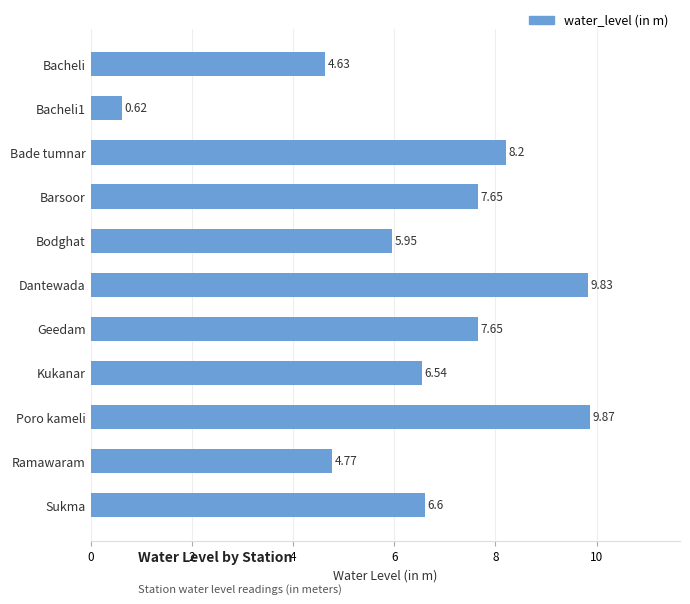

At which category does the chart reach its minimum across all series?

Bacheli1